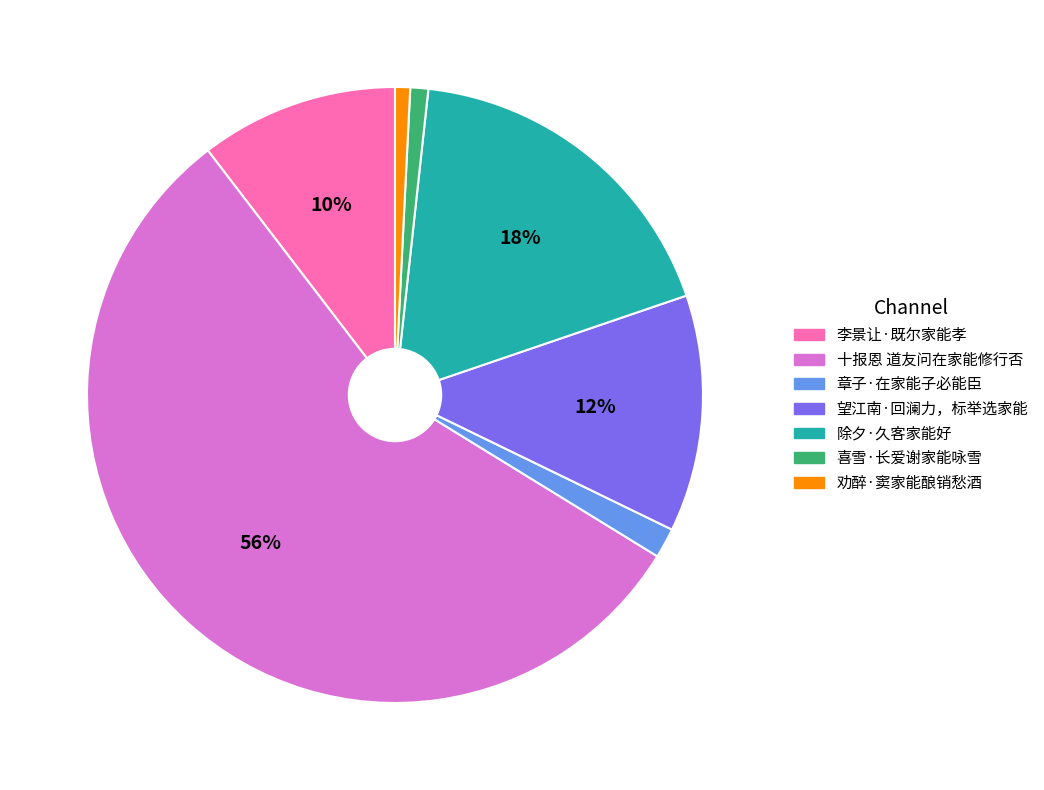

Do 劝醉·窦家能酿销愁酒 and 望江南·回澜力，标举选家能 together represent more than half of the pie?

No